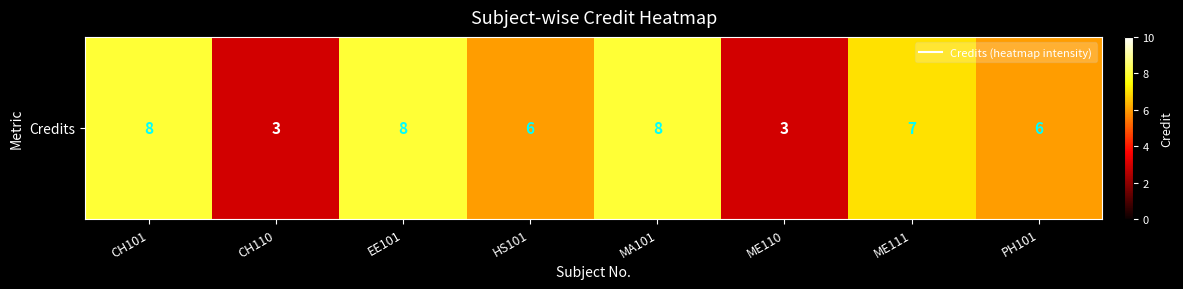

Which category has the lowest value across all series?

CH110